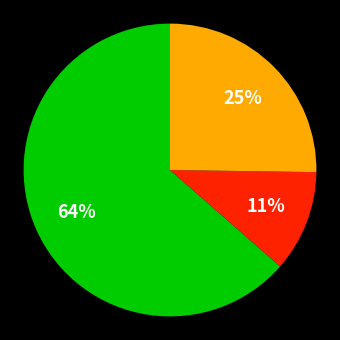

To the nearest percent, what is the average slice percentage?

33%